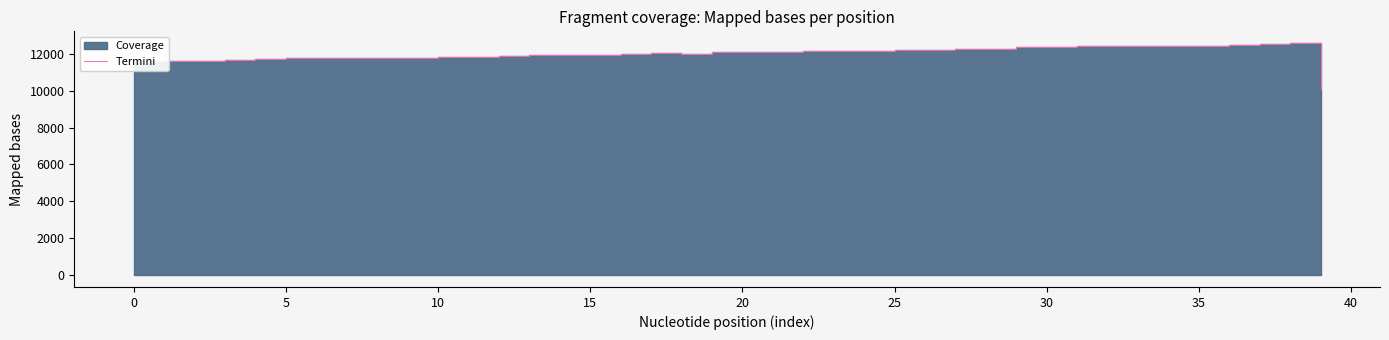

Is it true that the value at 20 is 17171?

False